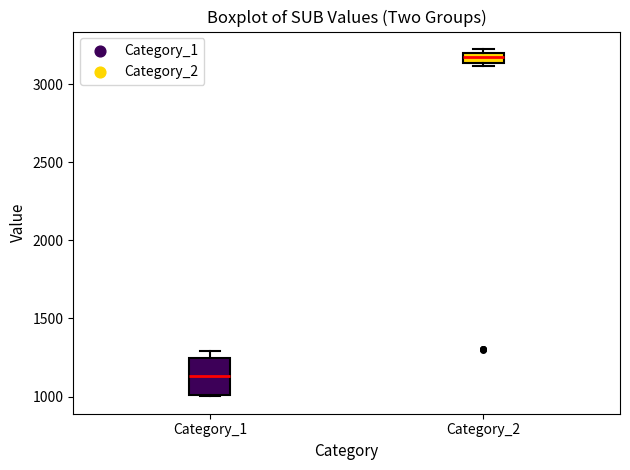

Comparing the boxes themselves (not the whiskers), which one is the tallest?

Category_1